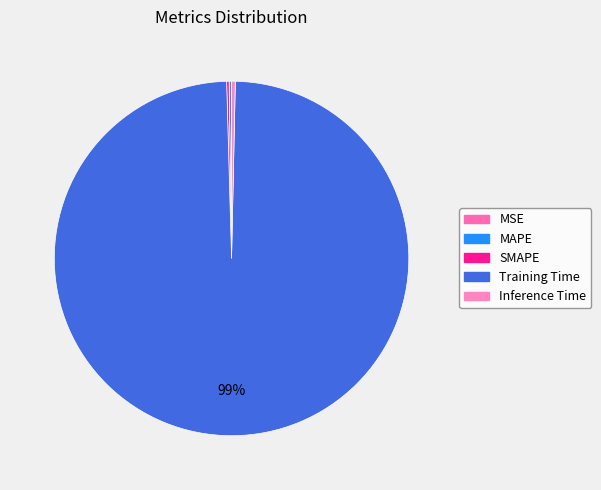

What is the smallest slice in the pie chart?

MSE